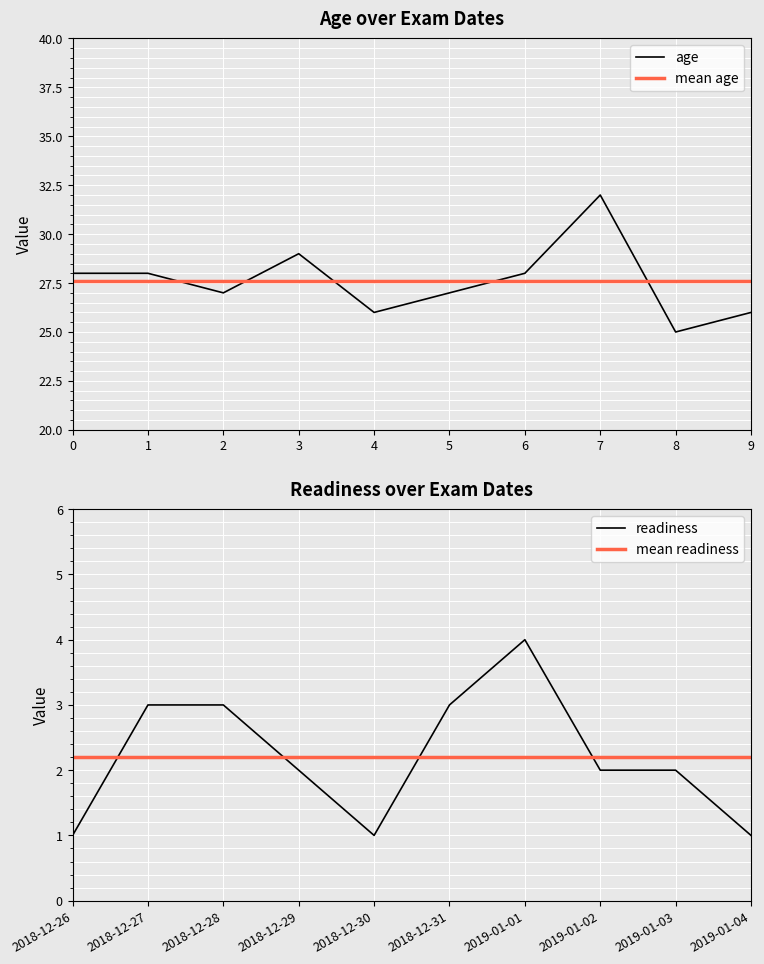

At how many categories does at least one series exceed 17?

10